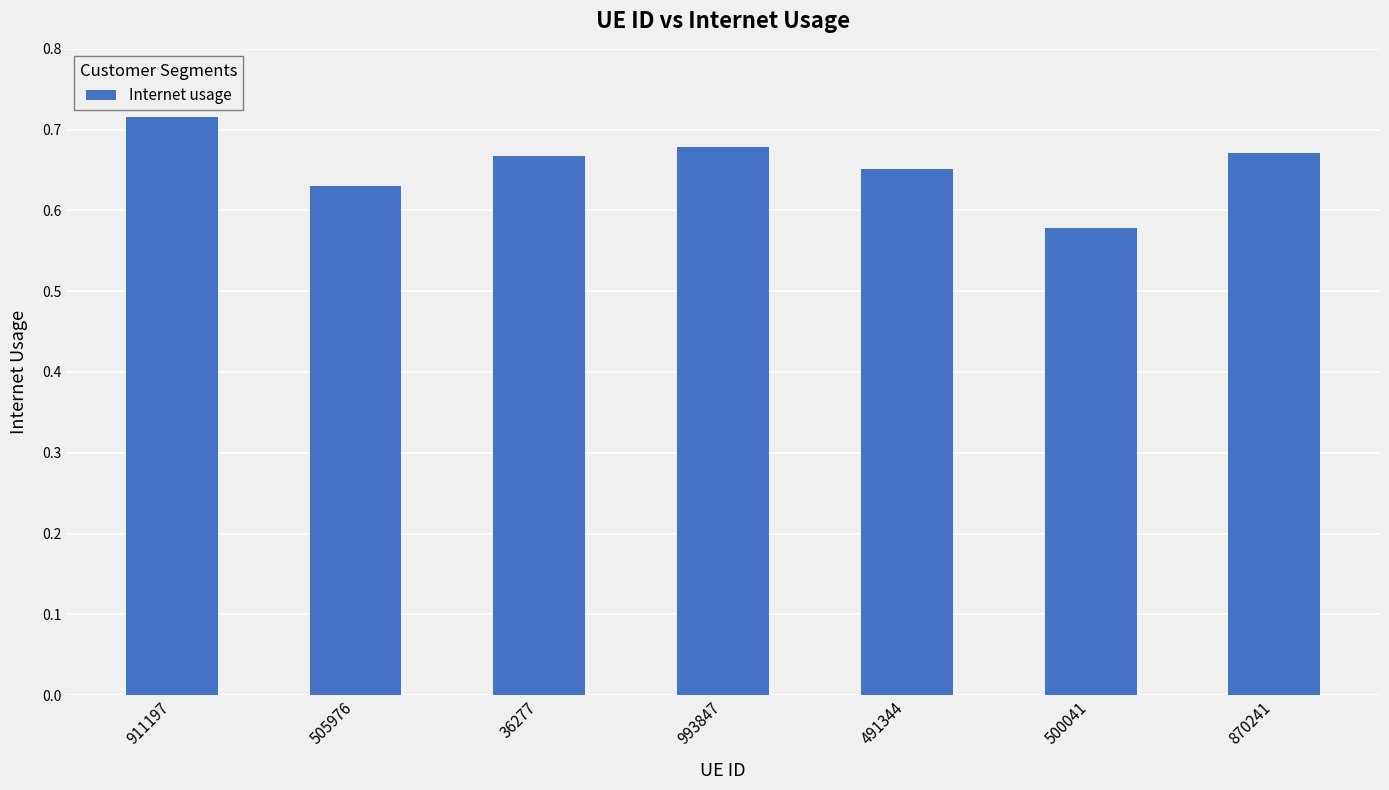

Which category has the highest value across all series?

911197